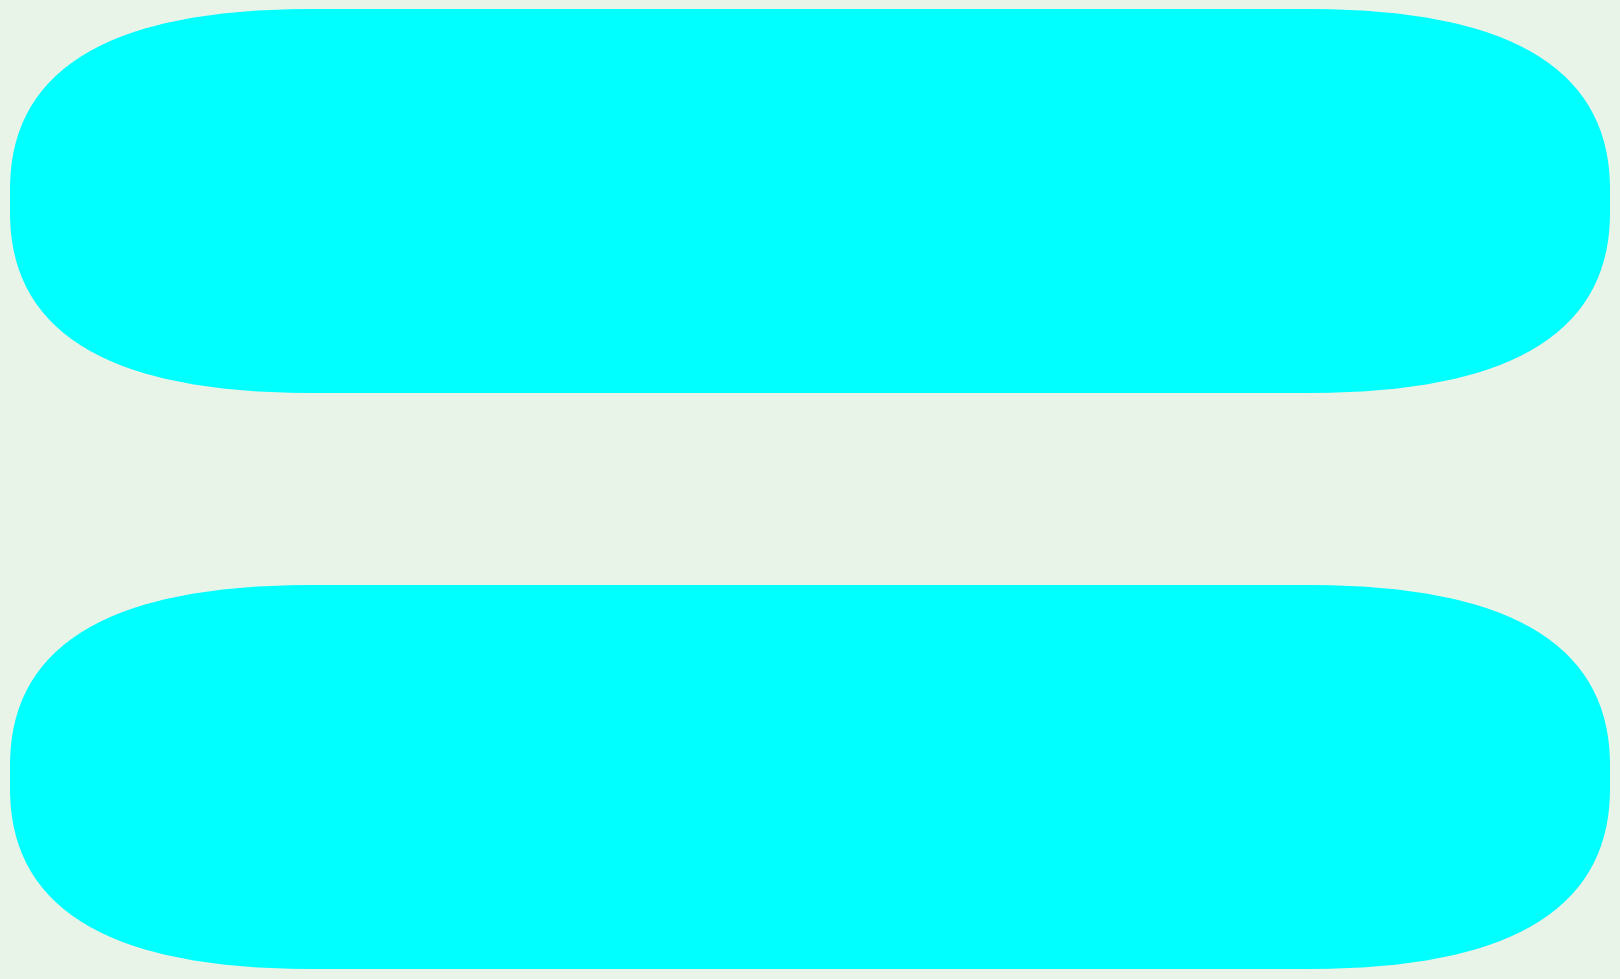

Does any single category account for the majority?

Yes